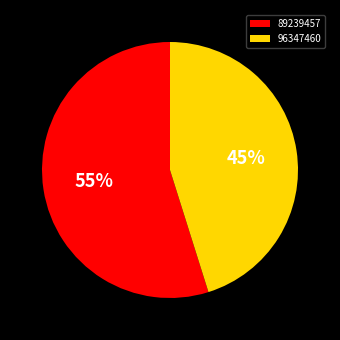

To the nearest percent, what is the difference between the 89239457 and 96347460 slice percentages?

10%